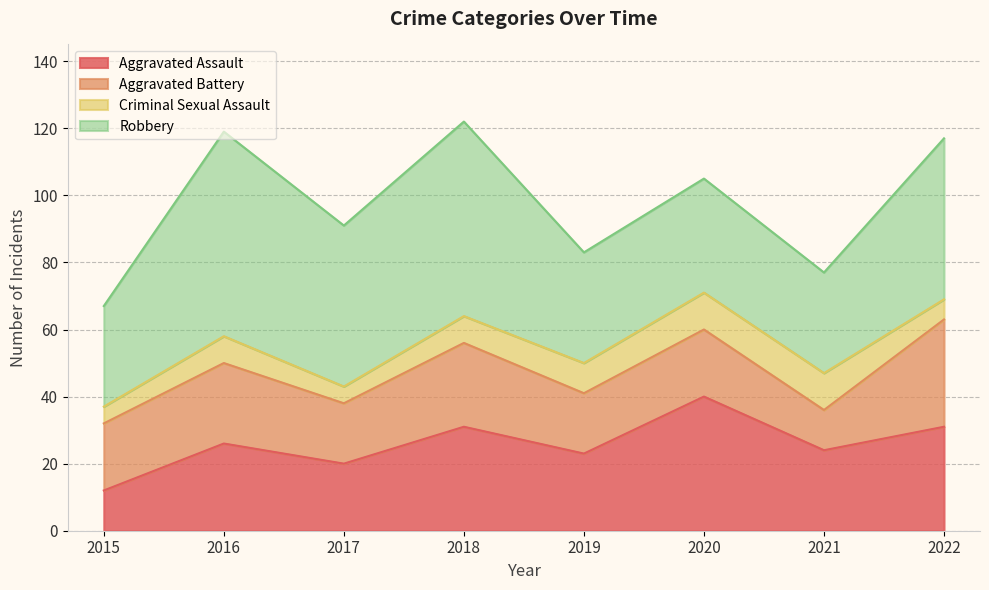

In Criminal Sexual Assault, how many points are higher than both neighbors (excluding endpoints)?

1